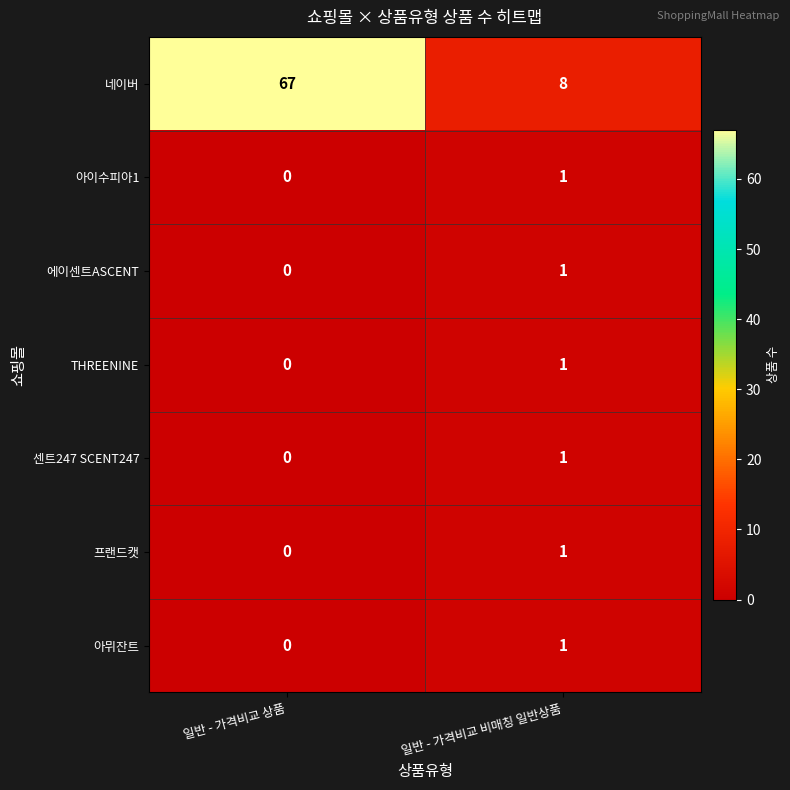

How many data points in 에이센트ASCENT are less than 1?

1